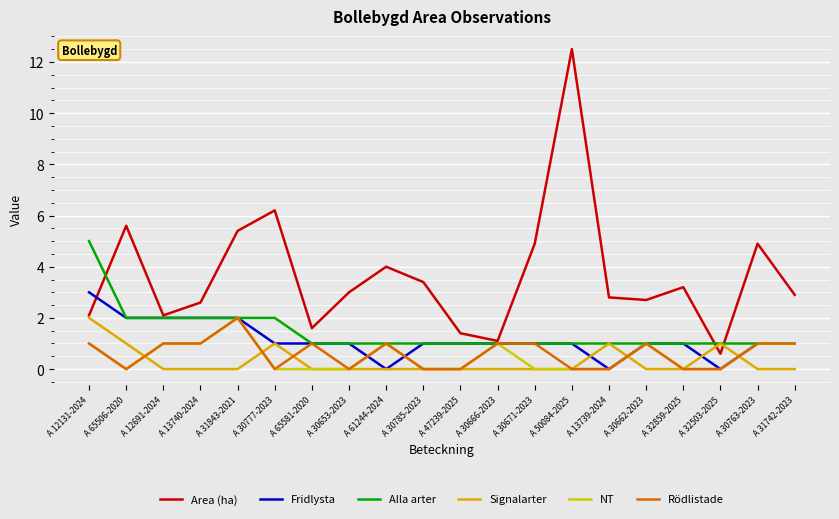

Between which two adjacent categories do Signalarter and Area (ha) first intersect?

A 32859-2025 and A 32503-2025